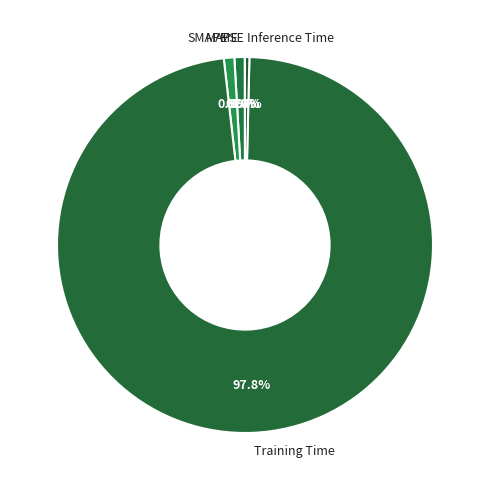

Is the sum of Inference Time and Training Time greater than half?

Yes